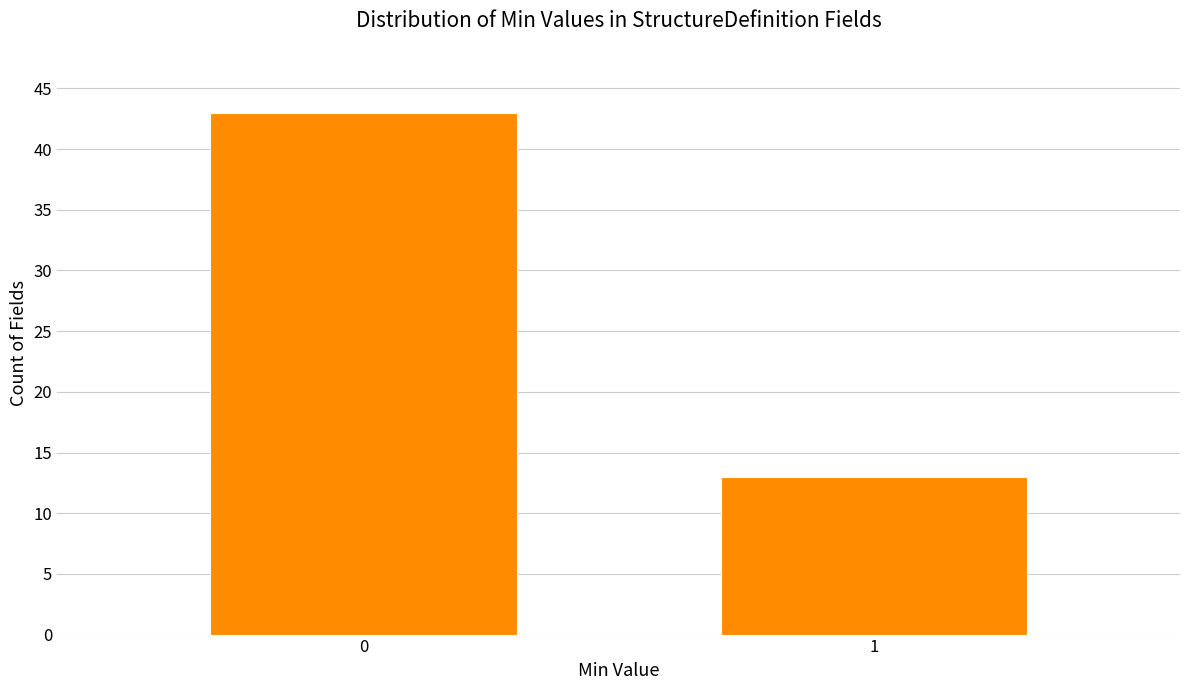

Reading left to right, transcribe all the data shown in this chart.

43	13